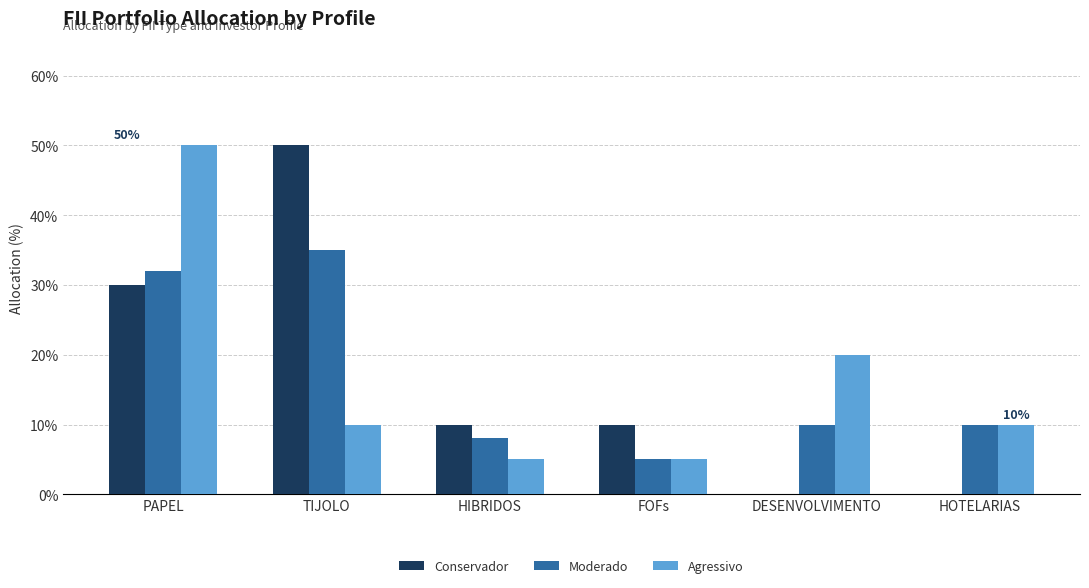

What is the value of the Agressivo bar at the 4th from the left?

0.1